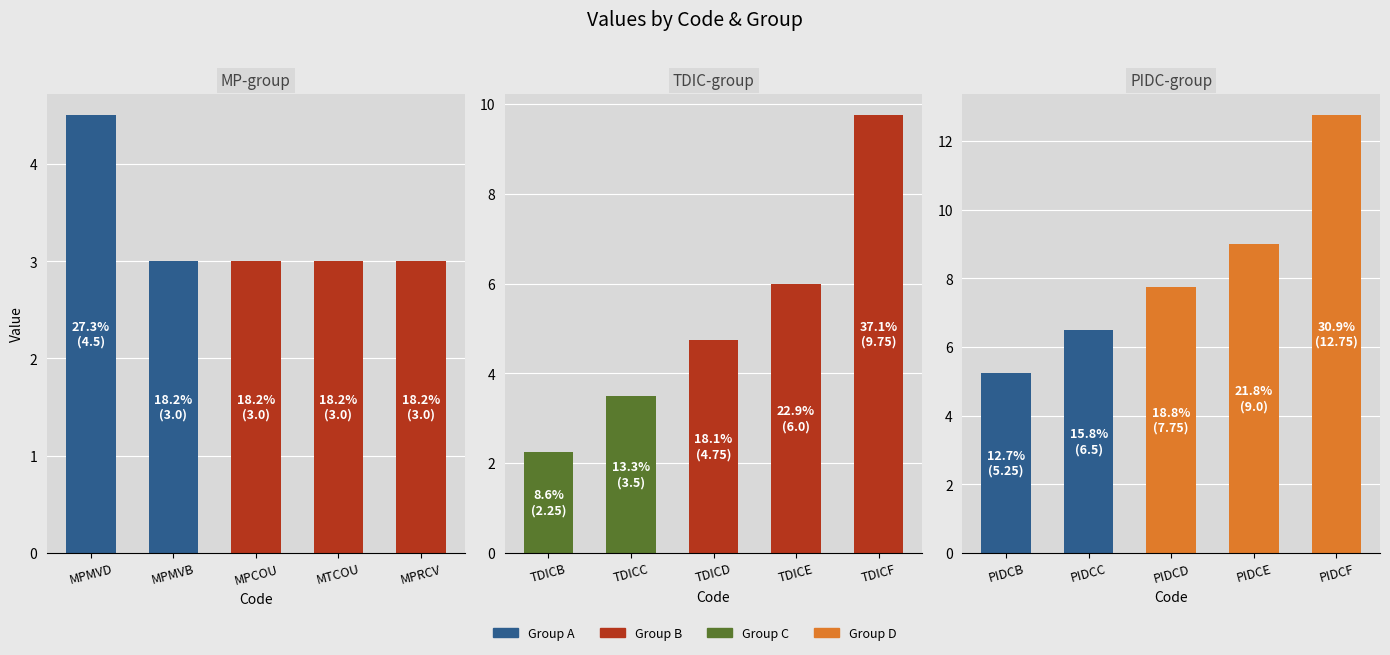

Which series changed the most between MPMVB and MPRCV?

TDIC-group